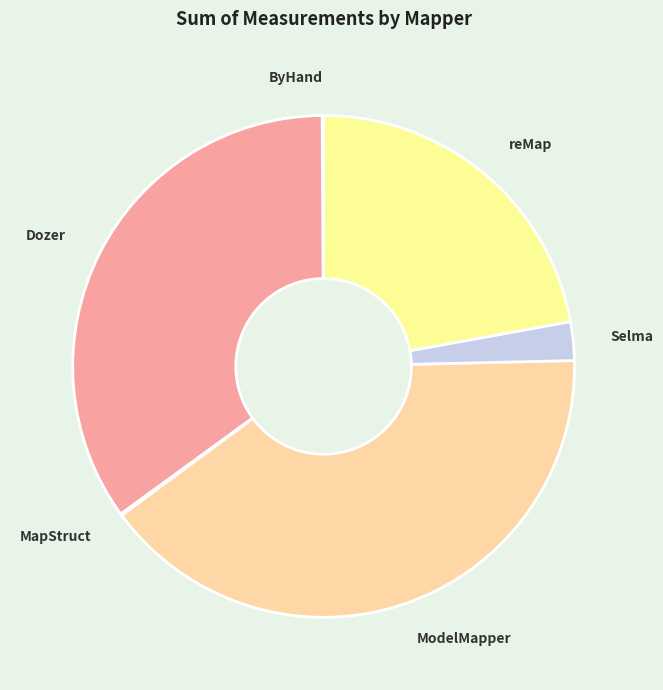

The ModelMapper slice represents 40% of the pie. True or false?

True